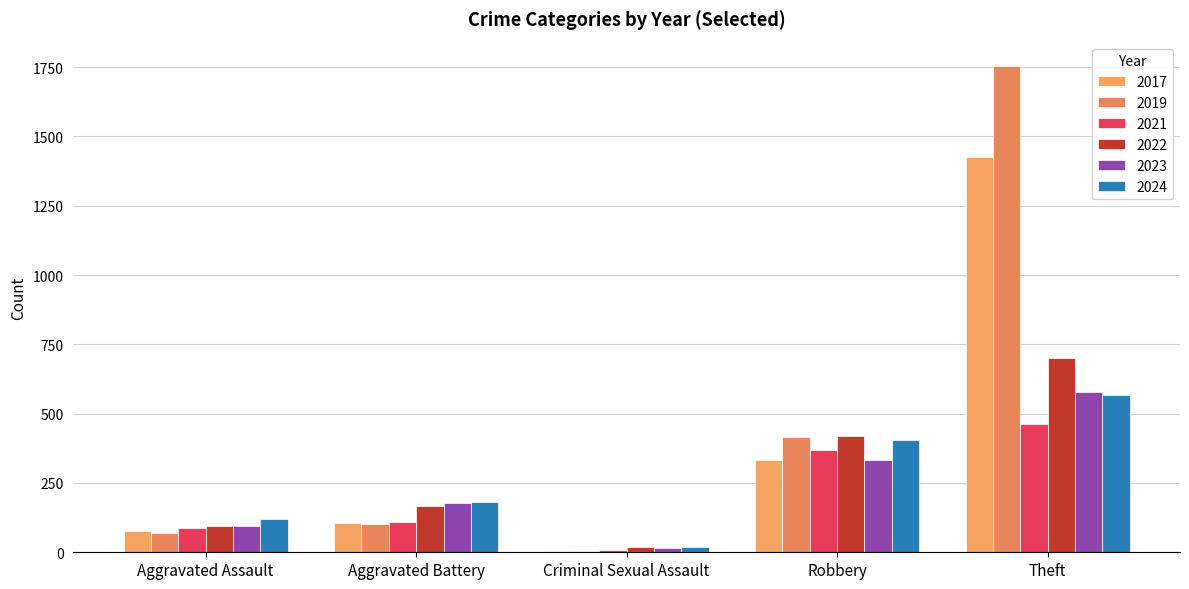

At which category is the sum across all series the highest?

Theft